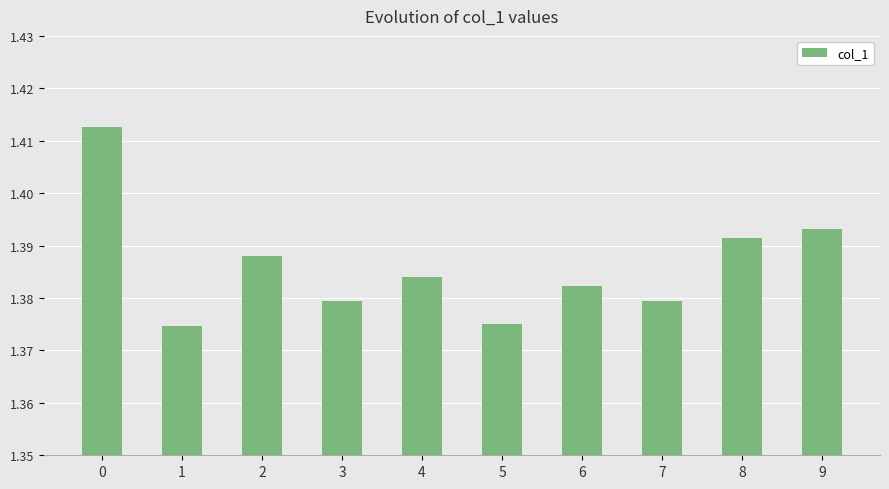

How many distinct data groups are displayed?

1